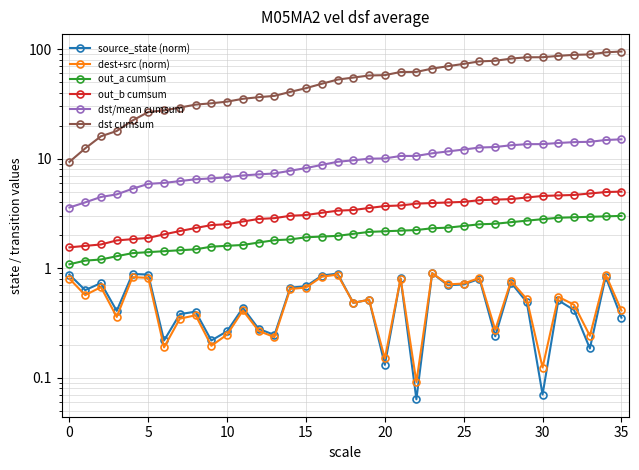

True or false: source_state (norm) and dst/mean cumsum cross at least once.

False